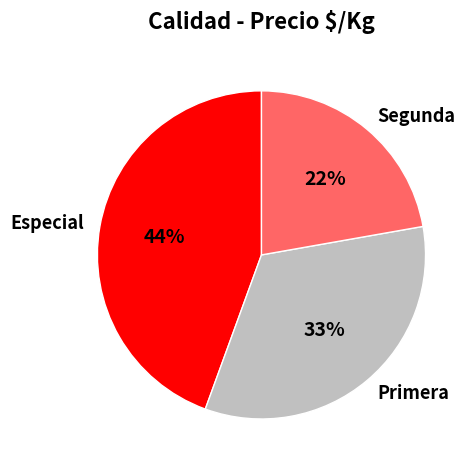

Approximately how many times larger is the value at Segunda compared to Especial?

0.5